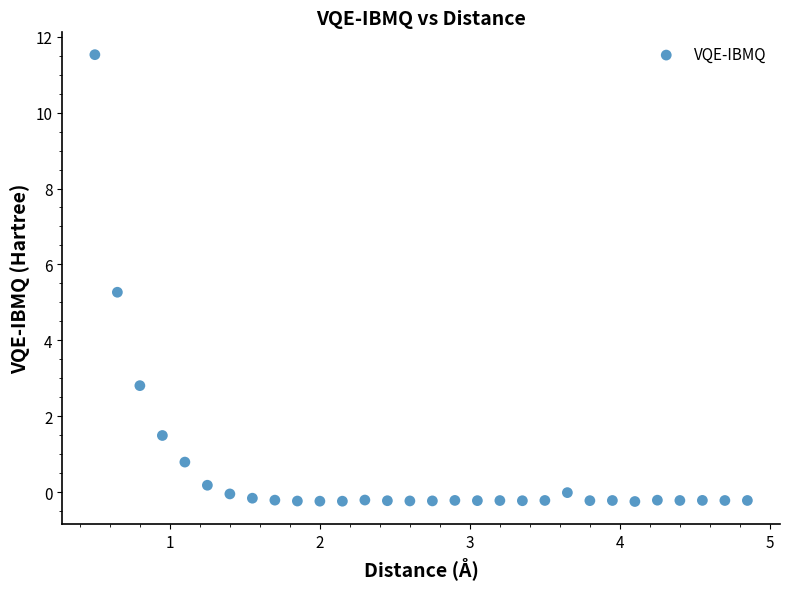

What is the range of Y values (max minus min)?

11.8